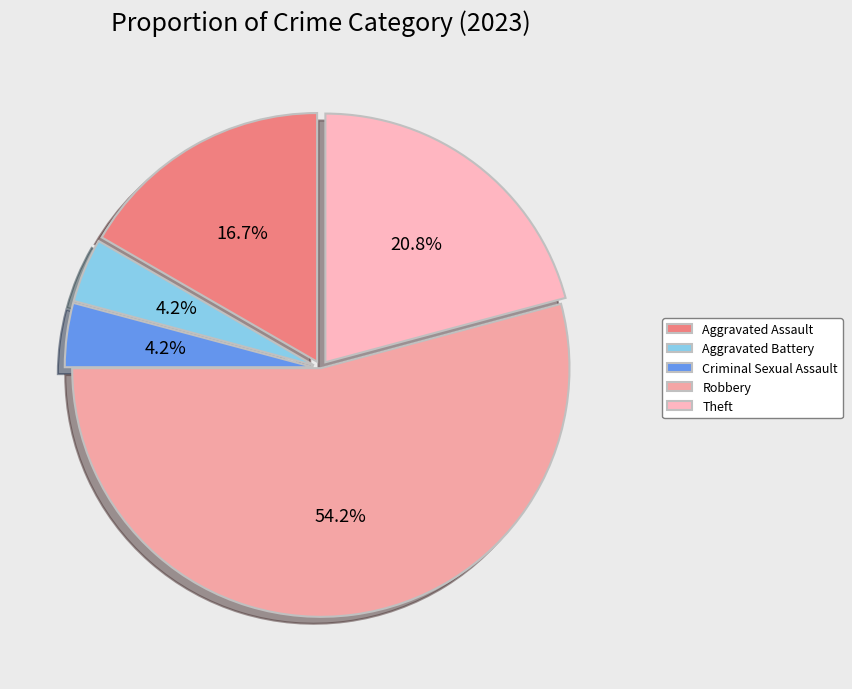

What percentage is the Aggravated Battery slice, to the nearest percent?

4%